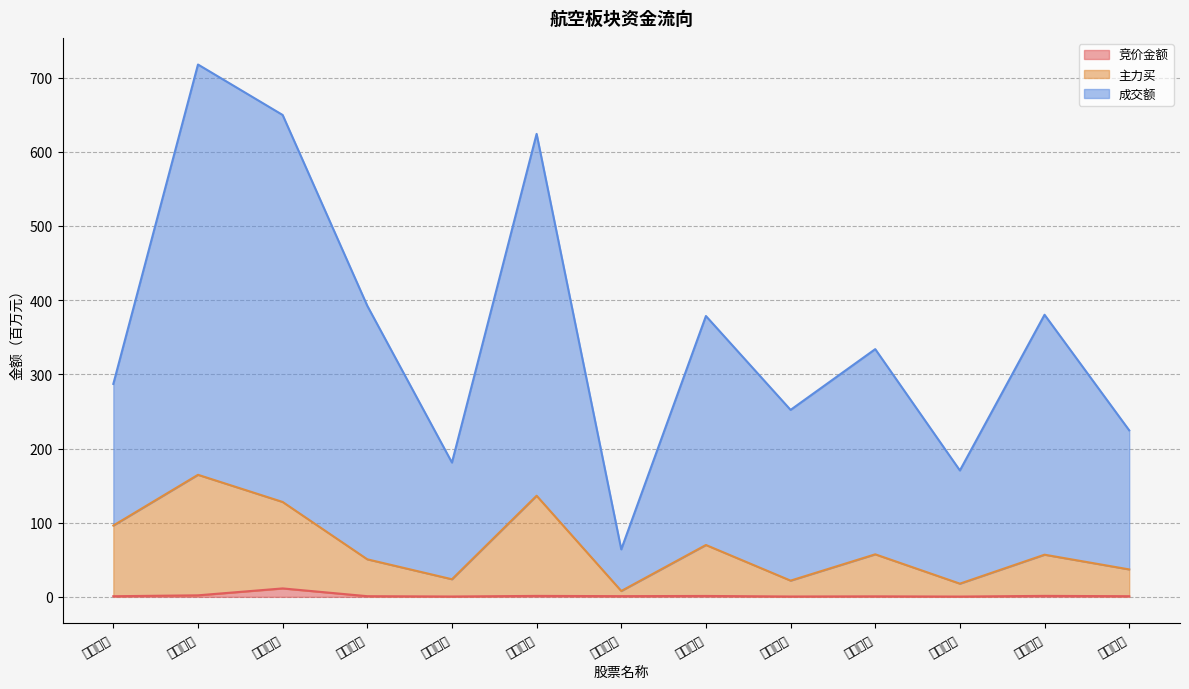

At which category is the sum across all series the highest?

中国国航